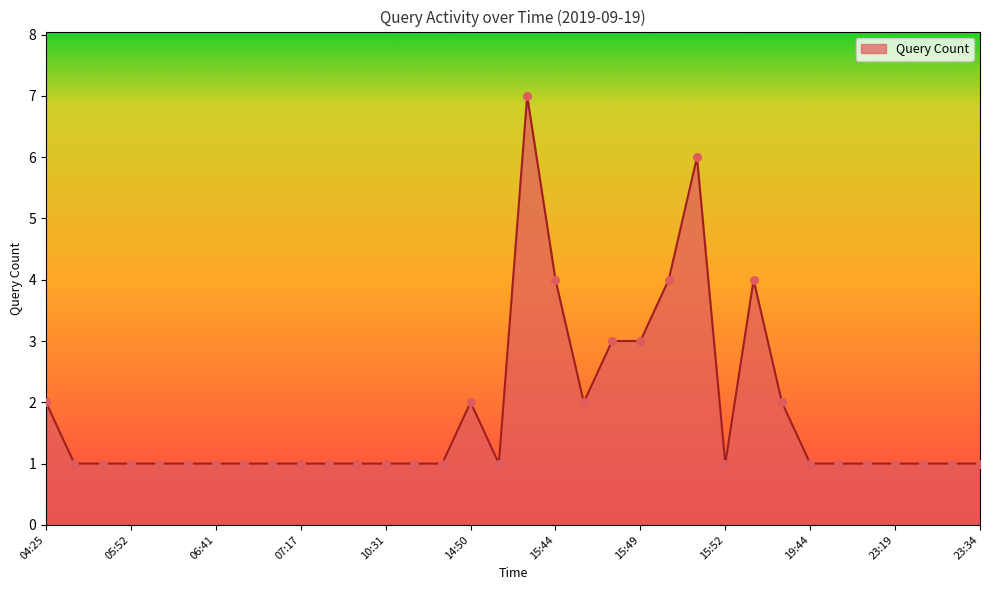

What is the greatest value displayed?

7